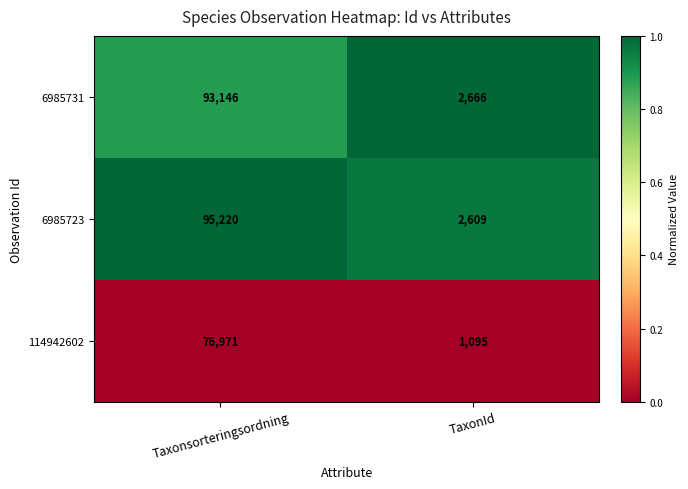

List the series in order of their peak value, highest first.

6985723, 6985731, 114942602